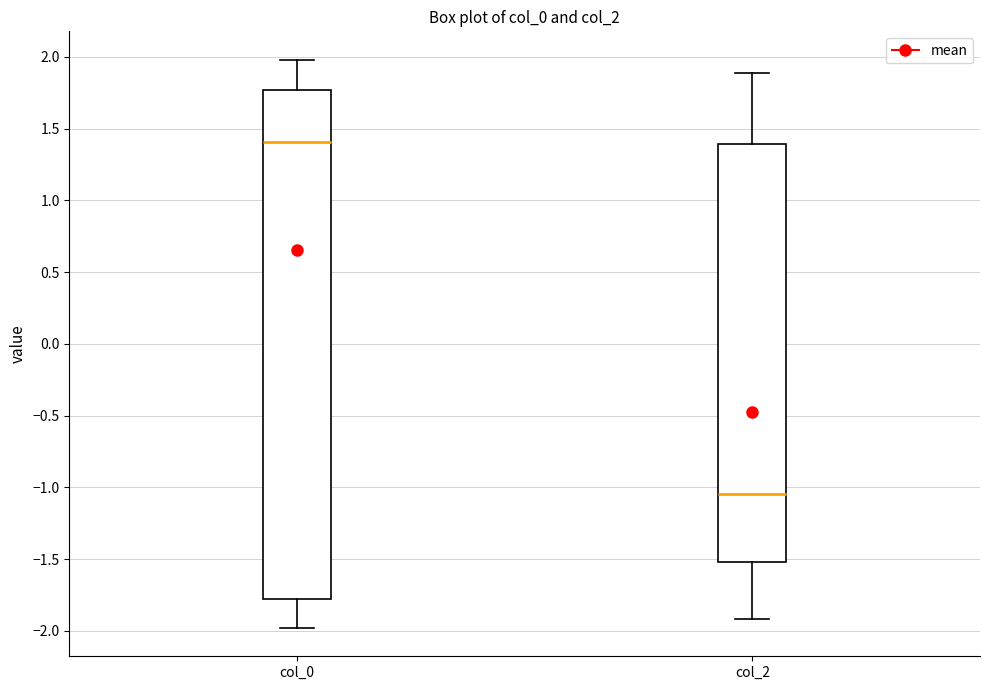

Where does the median line of the box for col_2 sit on the y-axis? The values are not printed on the chart, so give them approximately, as read against the axis.

-1.05